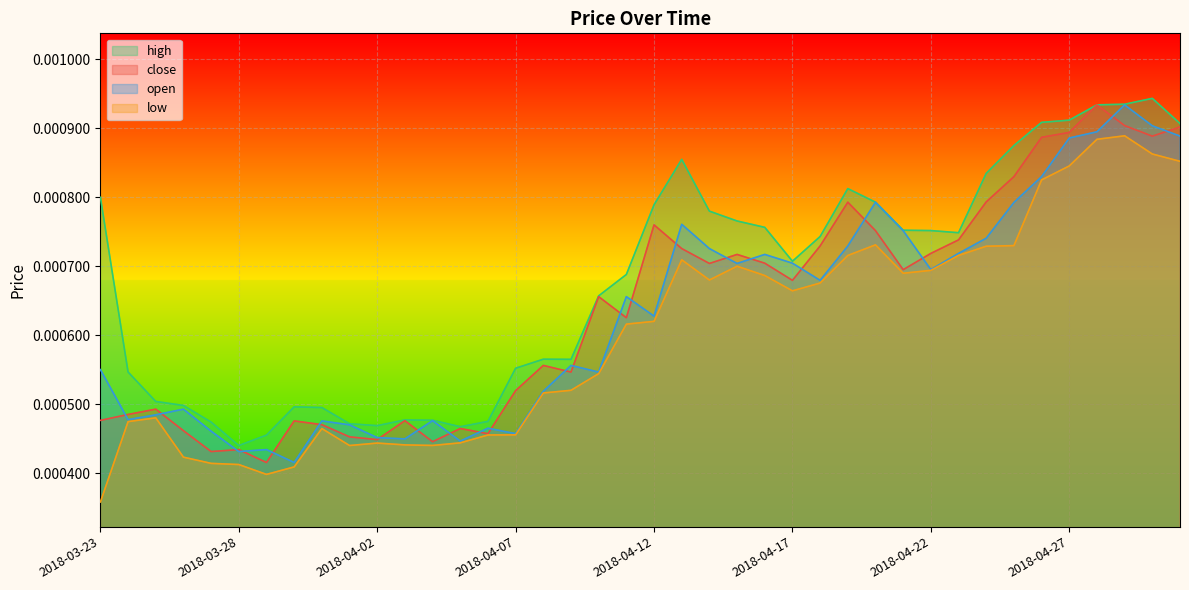

How many interior local peaks does the low series have?

7